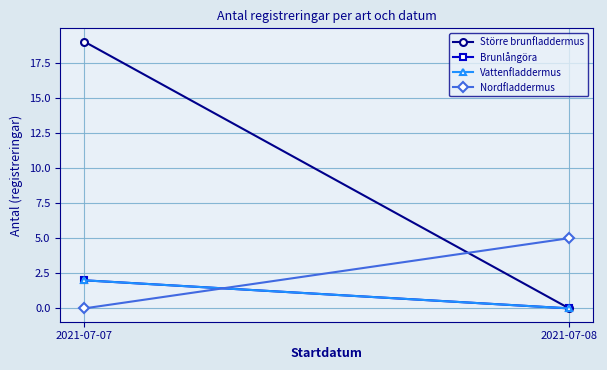

How many lines are shown in the chart?

4